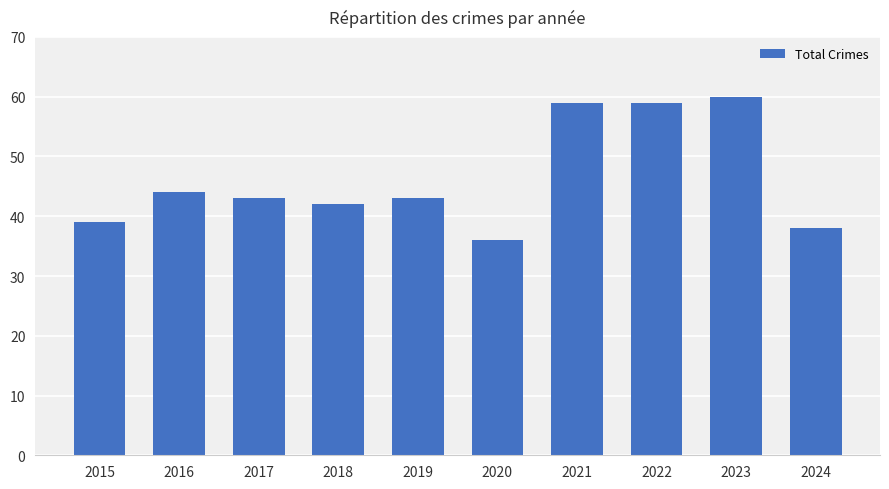

Is it true that the value at 2017 is 60?

False